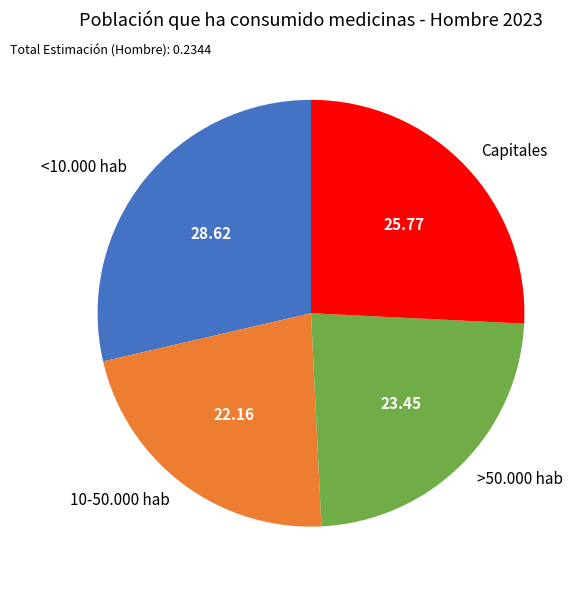

Which category has the smallest portion of the pie?

10-50.000 hab